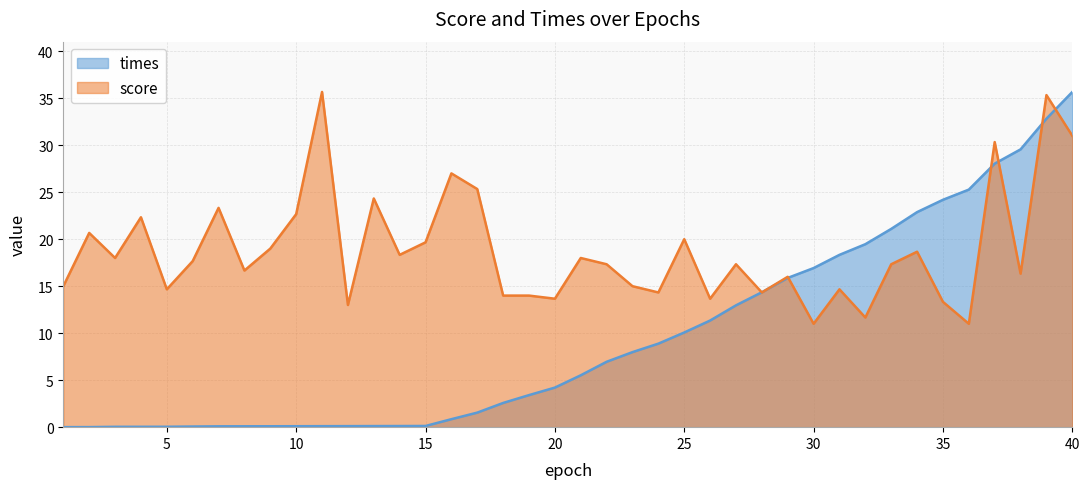

Reading left to right, extract all data points from this chart.

times: 0.0	0.0	0.0	0.0	0.0	0.1	0.1	0.1	0.1	0.1	0.1	0.1	0.1	0.1	0.1	0.8	1.5	2.6	3.4	4.2	5.5	7.0	8.0	8.9	10.1	11.3	13.0	14.4	15.9	16.9	18.3	19.5	21.1	22.9	24.2	25.3	28.0	29.6	32.8	35.7
score: 15.0	20.7	18.0	22.3	14.7	17.7	23.3	16.7	19.0	22.7	35.7	13.0	24.3	18.3	19.7	27.0	25.3	14.0	14.0	13.7	18.0	17.3	15.0	14.3	20.0	13.7	17.3	14.3	16.0	11.0	14.7	11.7	17.3	18.7	13.3	11.0	30.3	16.3	35.3	31.0